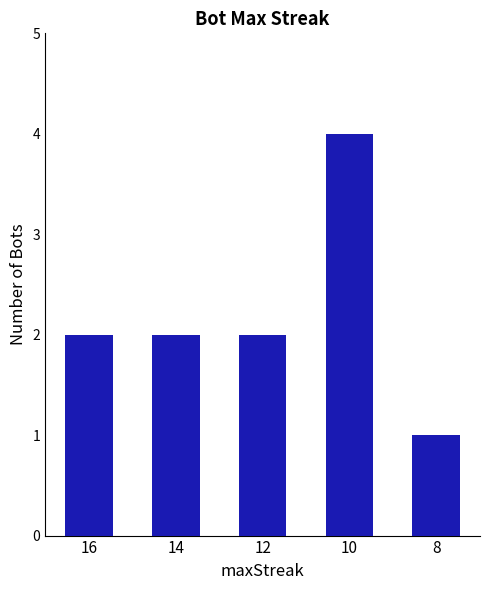

What is the value of the 2nd bar from the left?

2